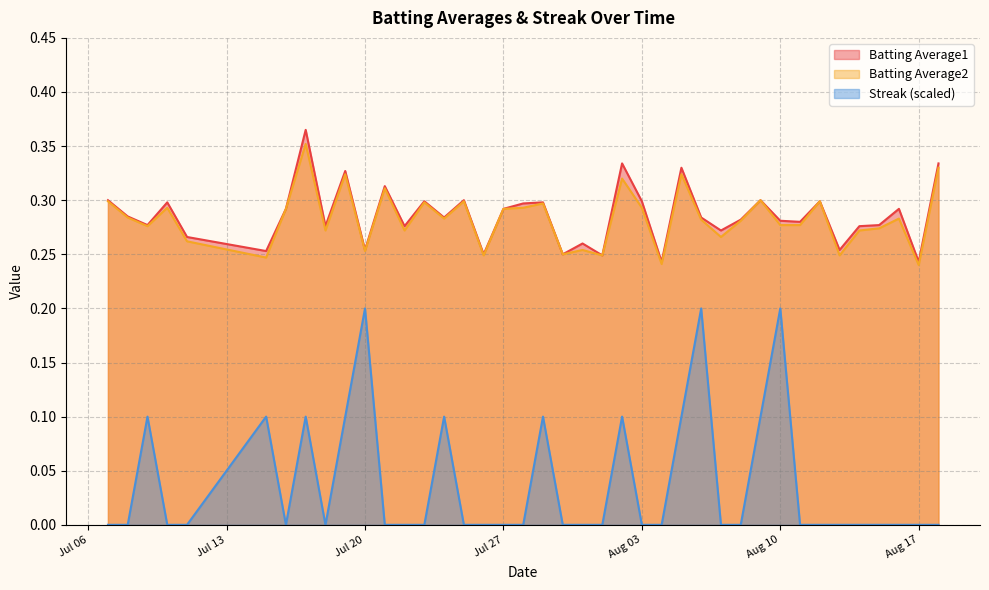

What position from the right is 2010-07-18?

32